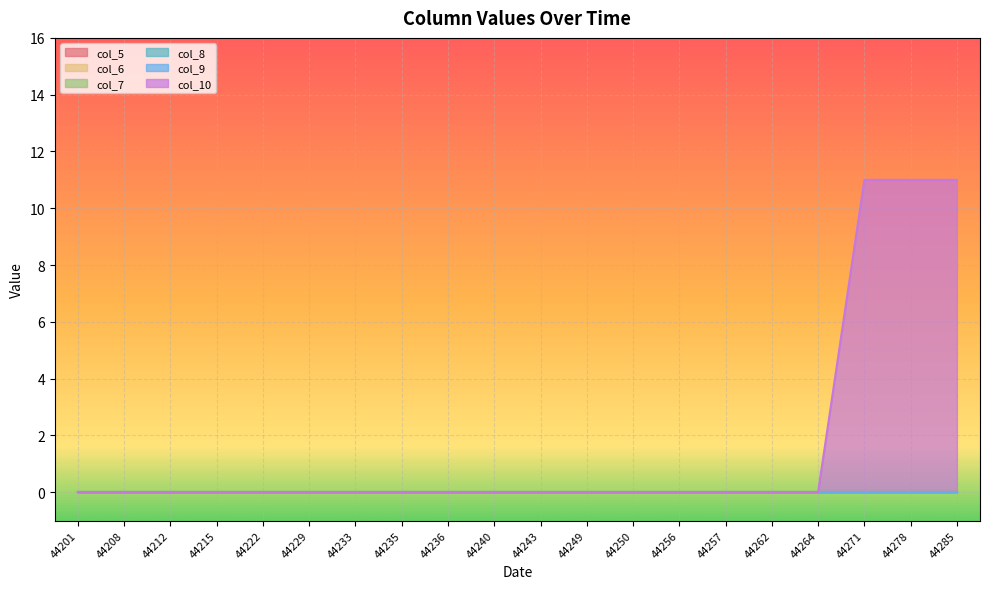

The col_7 series shows 0 at 44208. True or false?

True